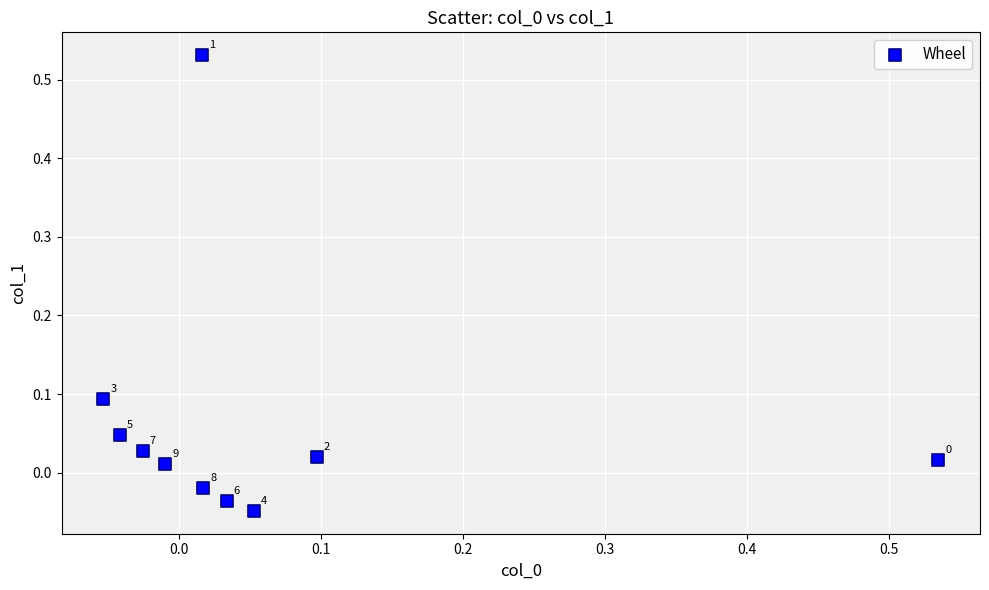

What is the range of X values (max minus min)?

0.6